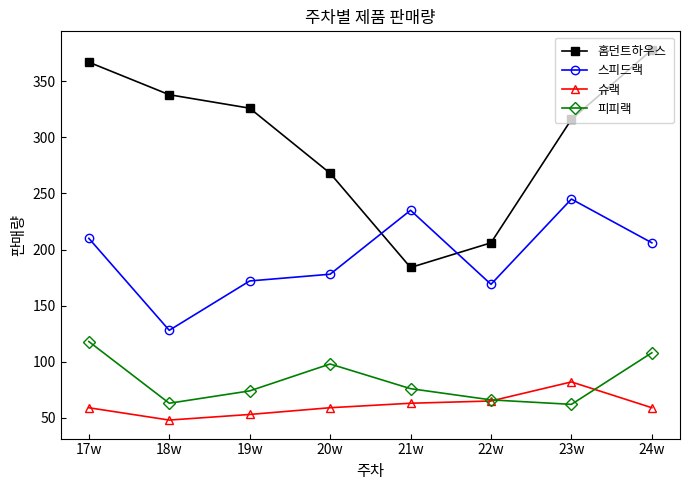

At which category does 스피드랙 reach its first local peak?

21w